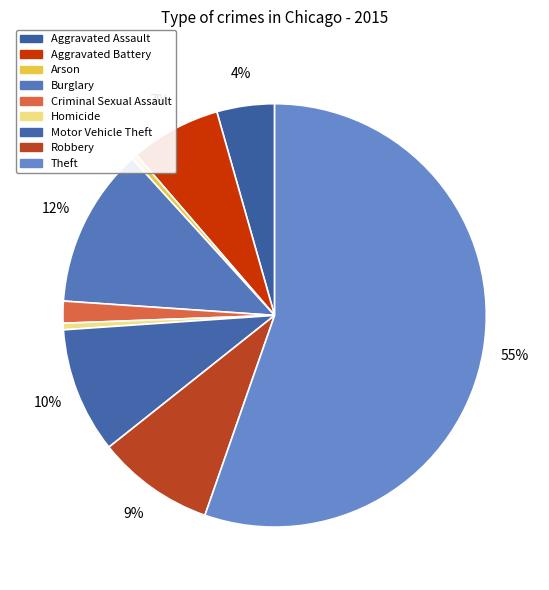

How many segments does this pie chart have?

9